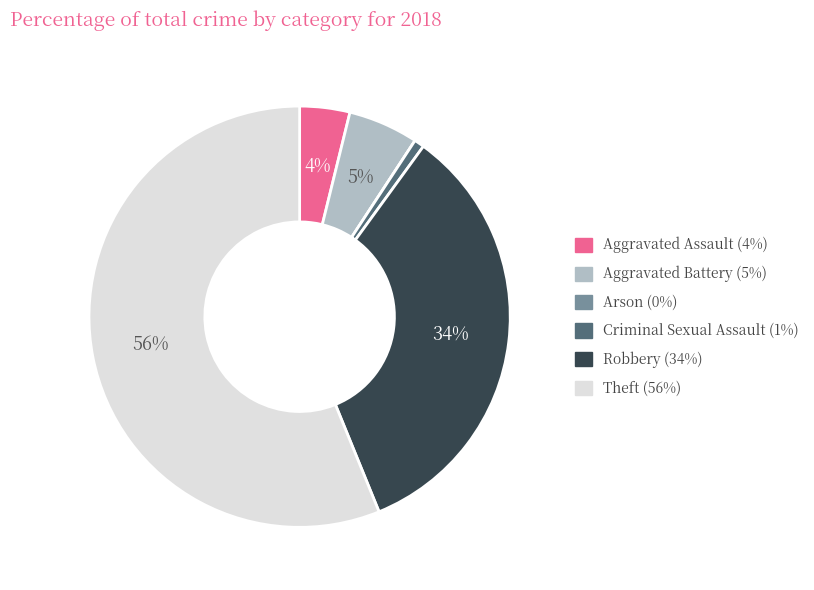

Do Aggravated Battery and Aggravated Assault together represent more than half of the pie?

No